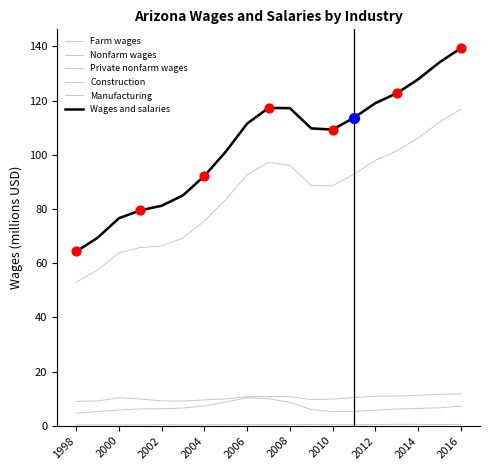

At how many categories does at least one series exceed 97?

12